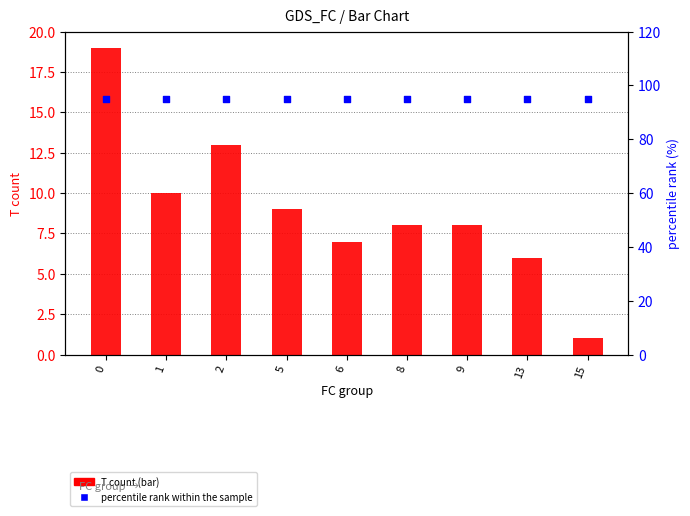

Which series has the widest spread of Y values?

T count